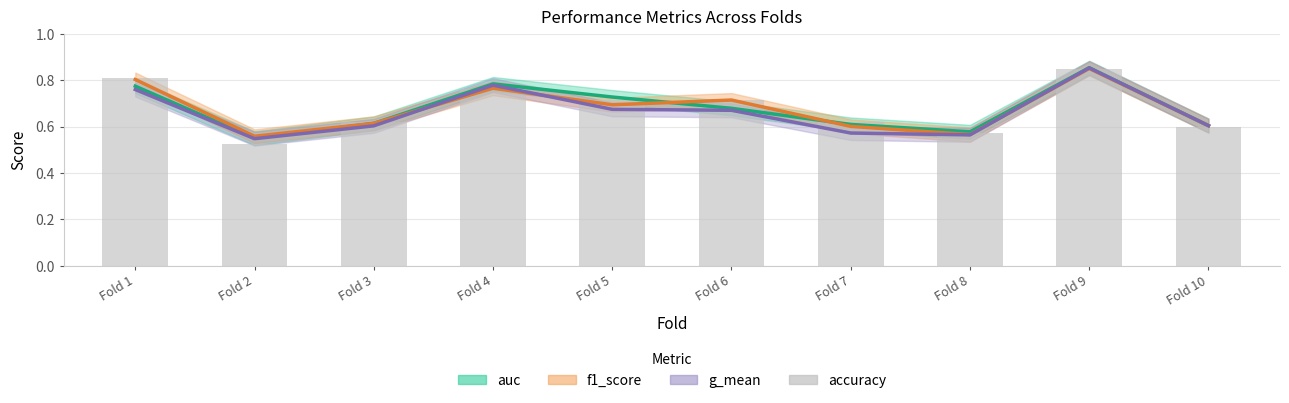

Which series changed the most between Fold 6 and Fold 7?

f1_score